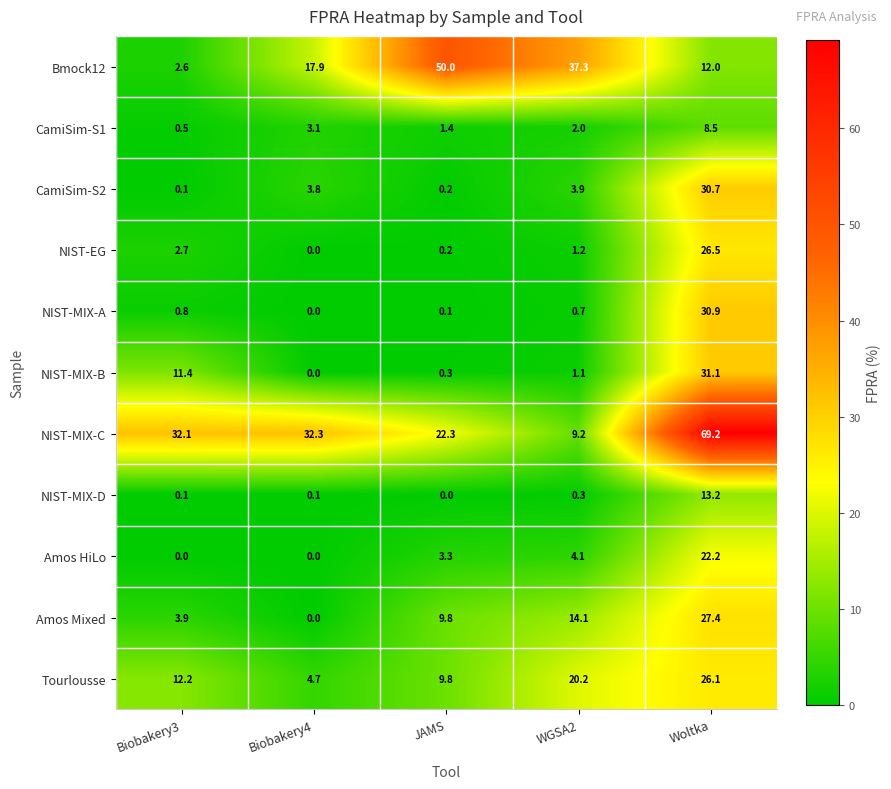

The value of NIST-MIX-A at Woltka is 30.9. True or false?

True